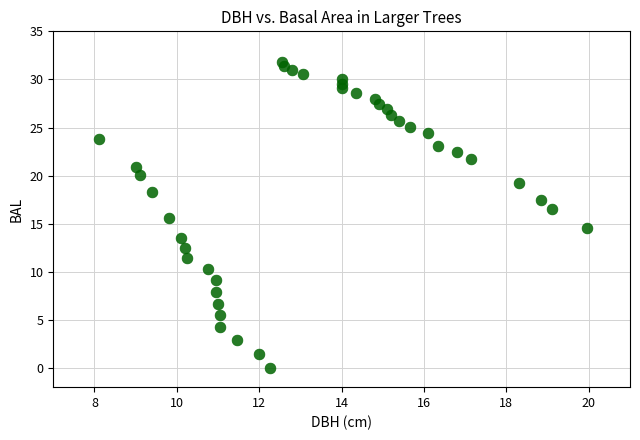

What is the range of Y values (max minus min)?

31.8